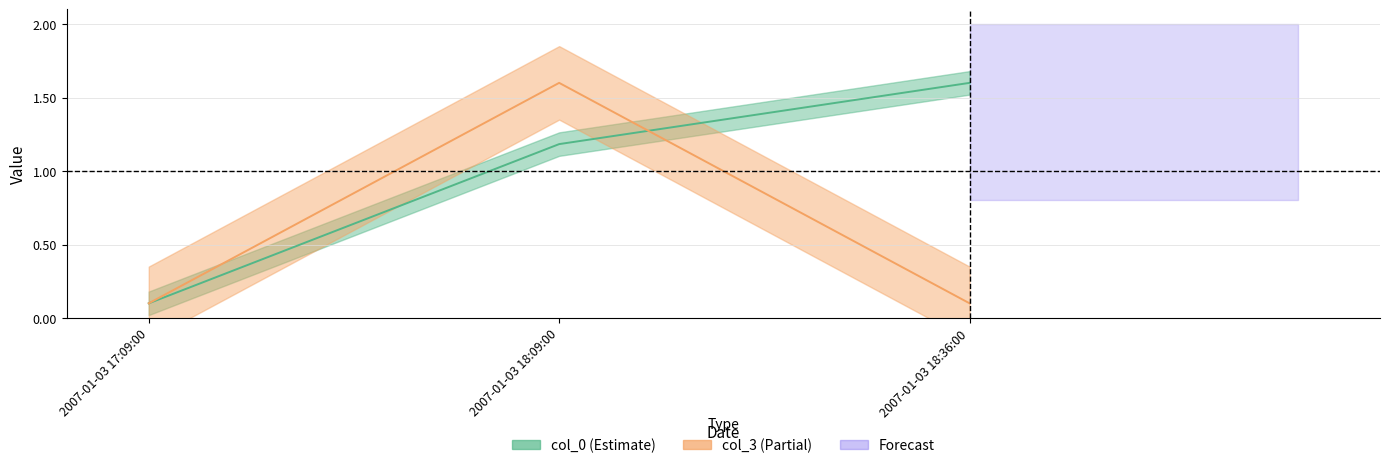

What is the label of the 1st point from the left?

2007-01-03 17:09:00